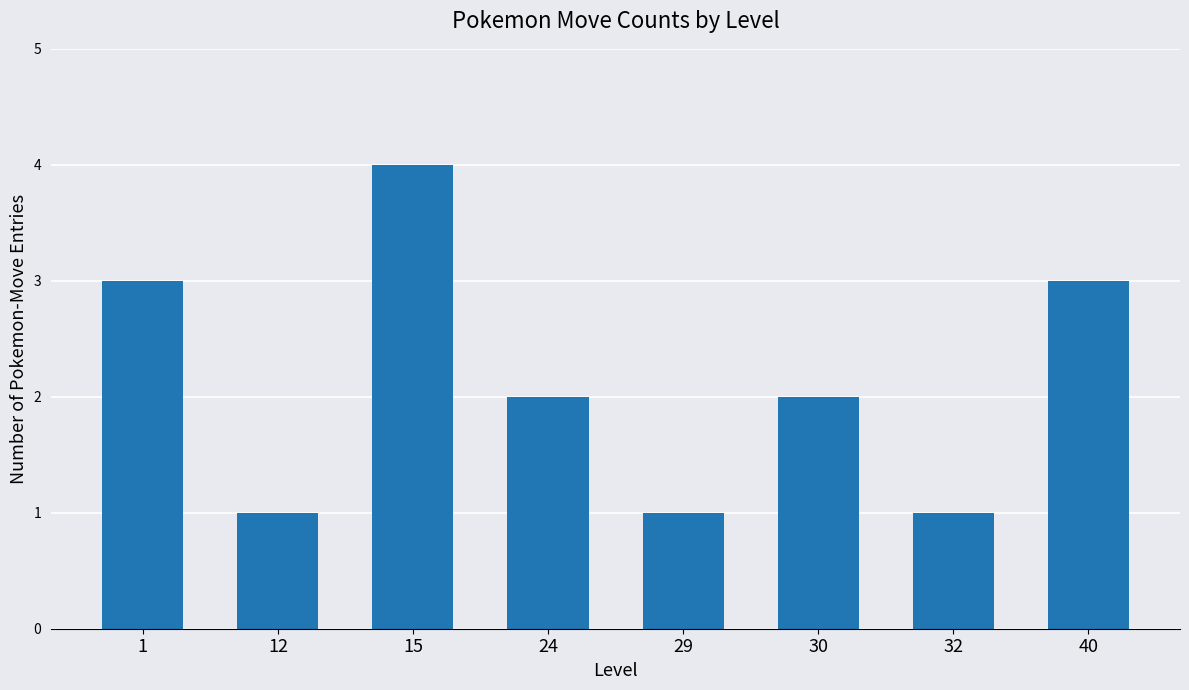

What is the change in value from 12 to 24?

+1